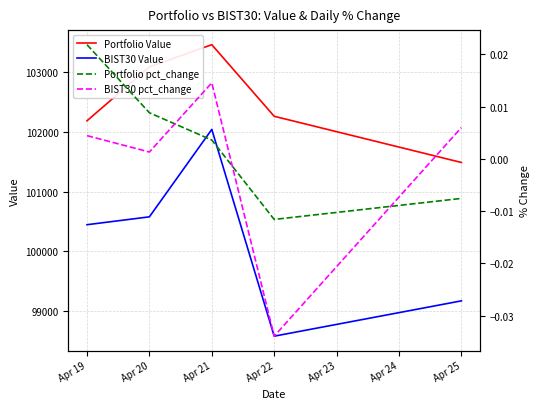

Between Apr 22 and Apr 19, which is larger?

Apr 22